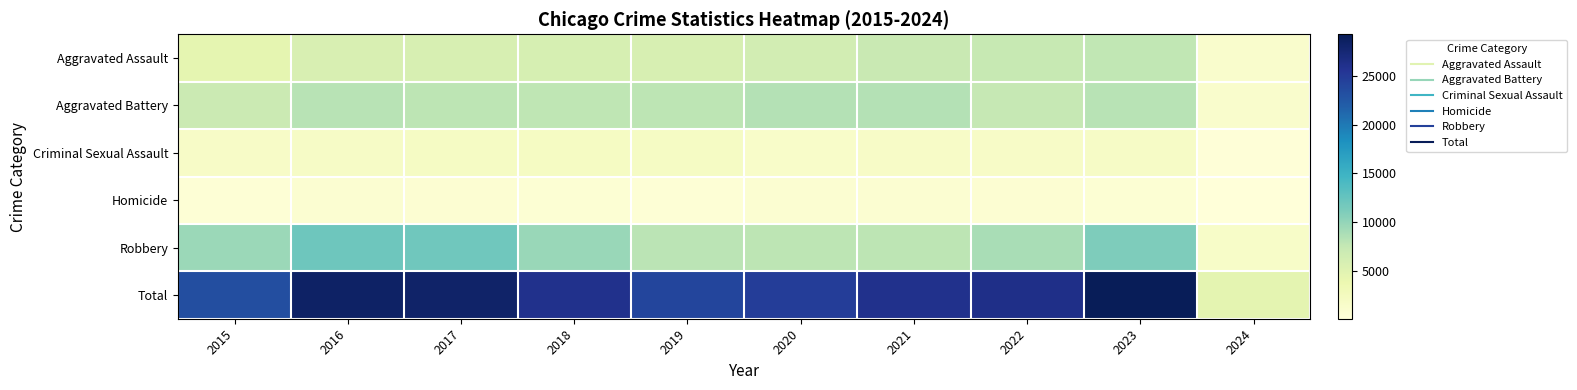

What is the total value across all series at 2016?

56780